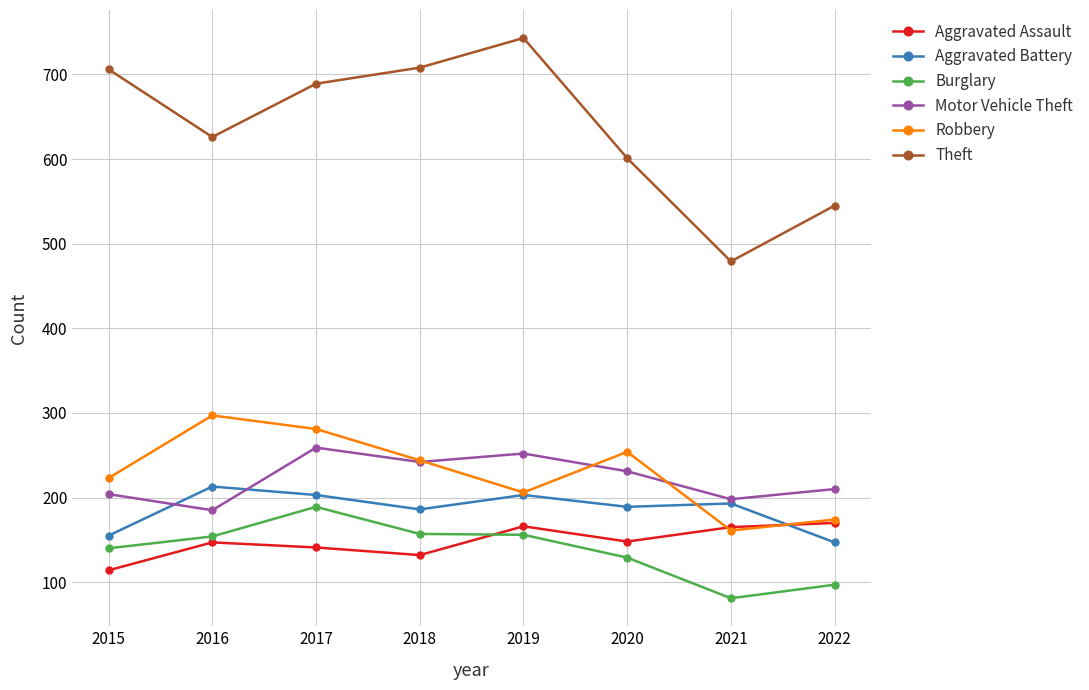

Does the chart have visible grid lines?

Yes